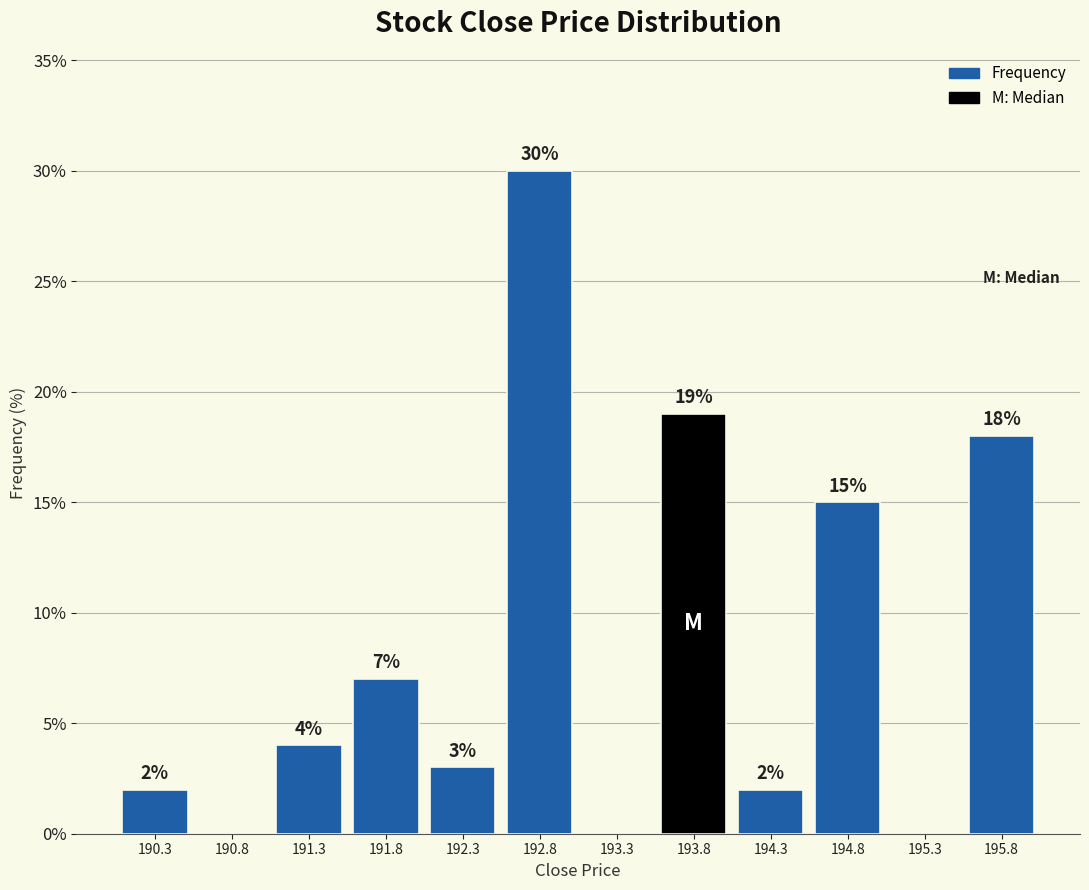

Which range on the x-axis has the tallest bar?

192.55 to 193.05